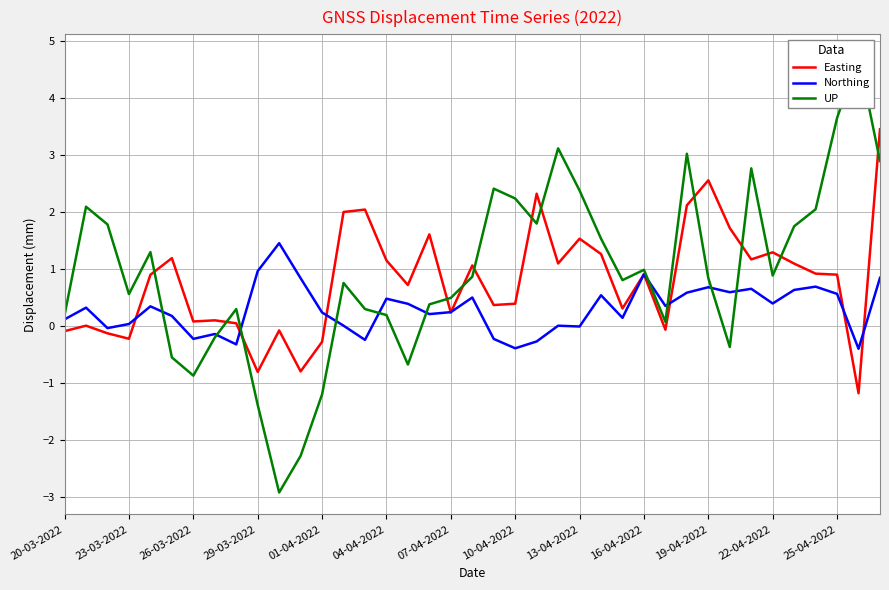

What is the total value across all series at 32?

4.6